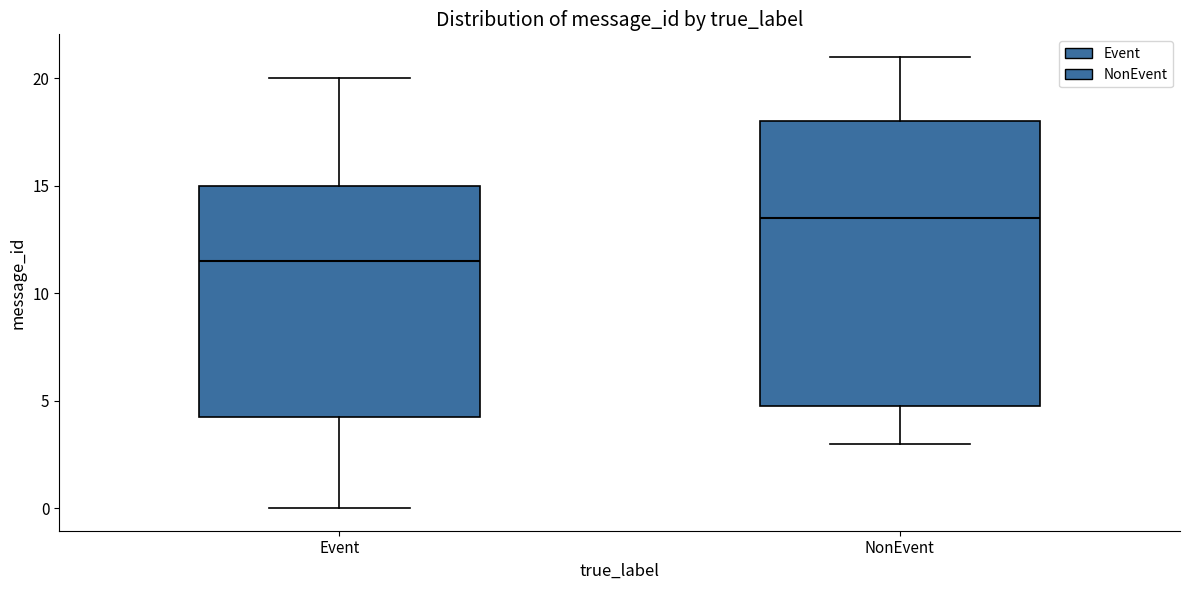

Which box is the tallest, from its lower edge to its upper edge?

NonEvent